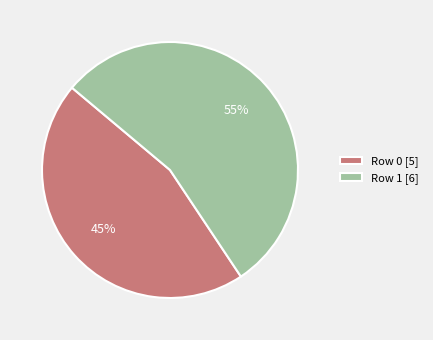

Is the sum of Row 1 [6] and Row 0 [5] greater than half?

Yes